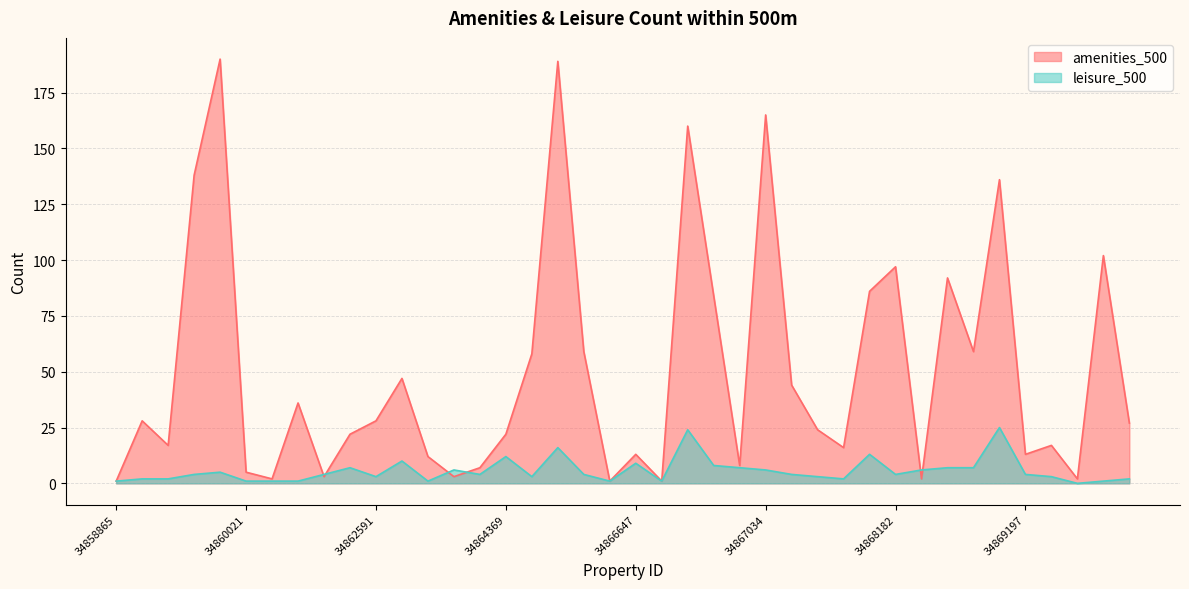

Where is leisure_500 nearest to the value 12?

34864369